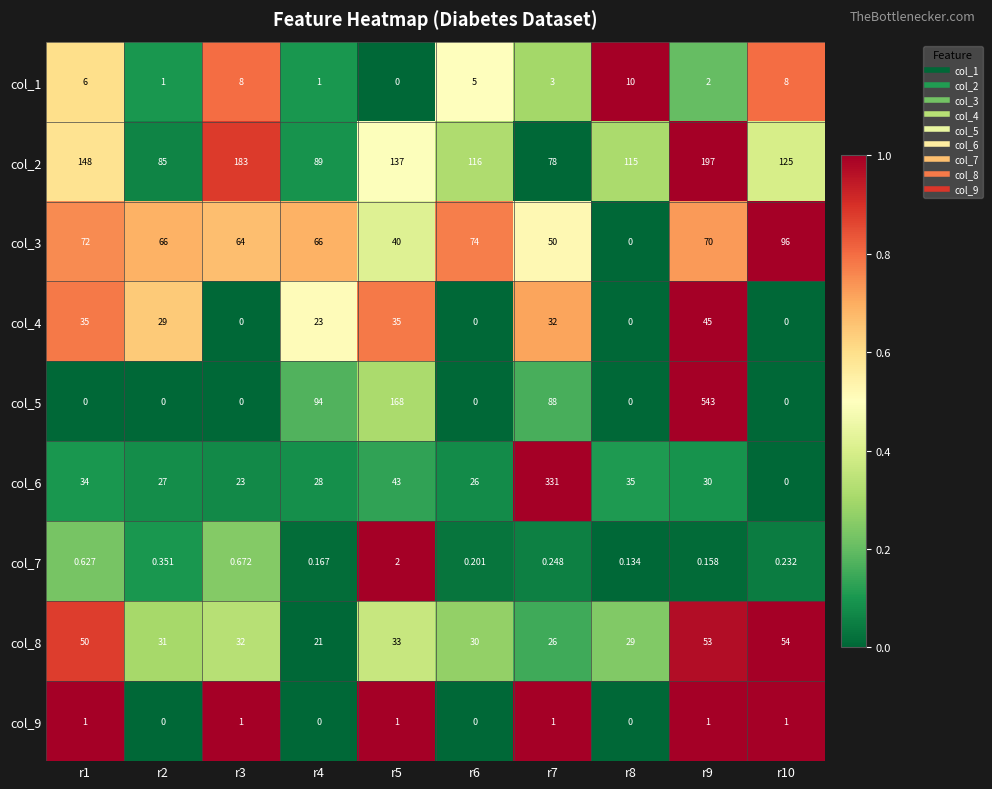

Is the value of col_3 at r8 greater than the value of col_4 at r4?

No